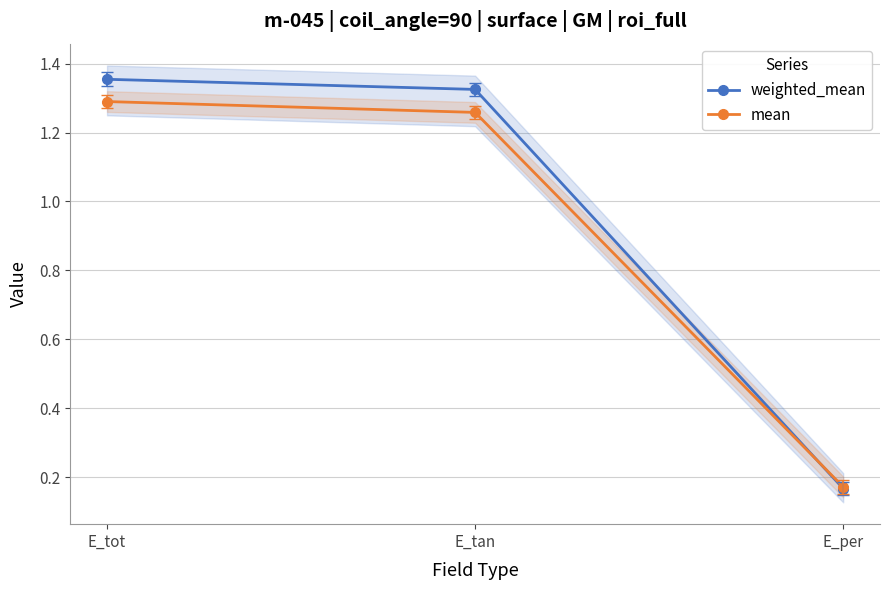

What is the approximate value of weighted_mean at E_per?

0.2